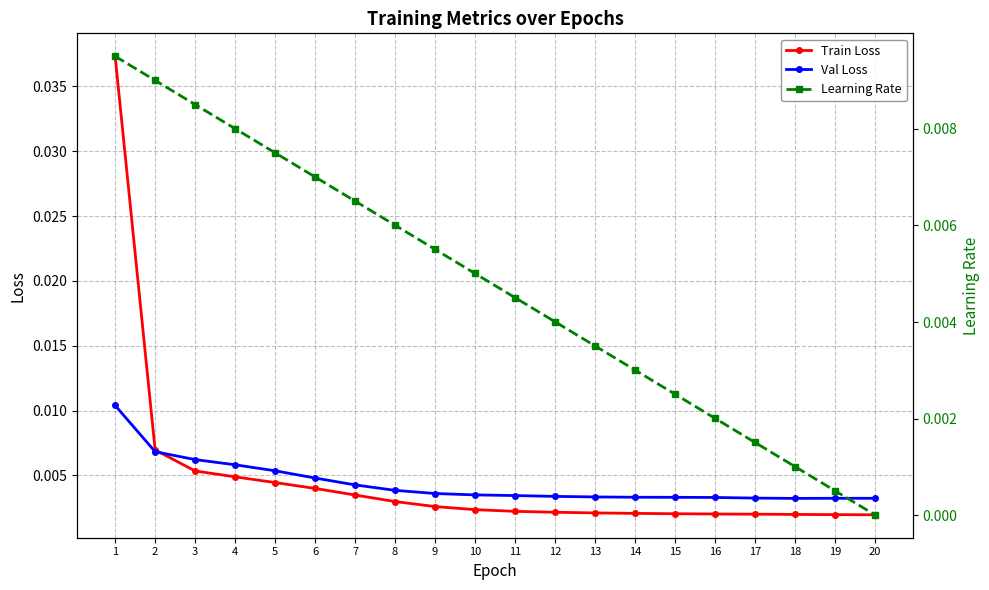

At which label is Learning Rate closest to 0?

20